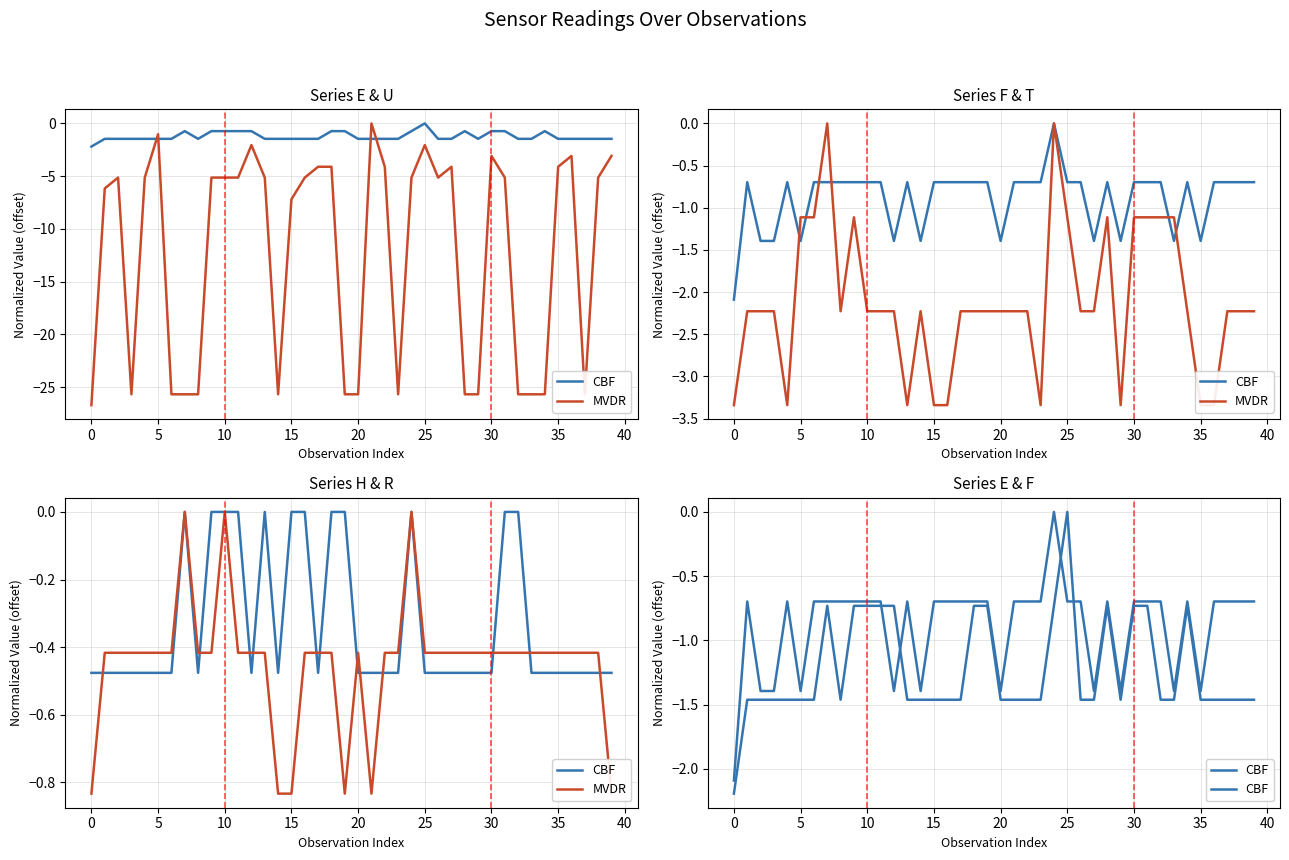

Count the number of data series in this chart.

2